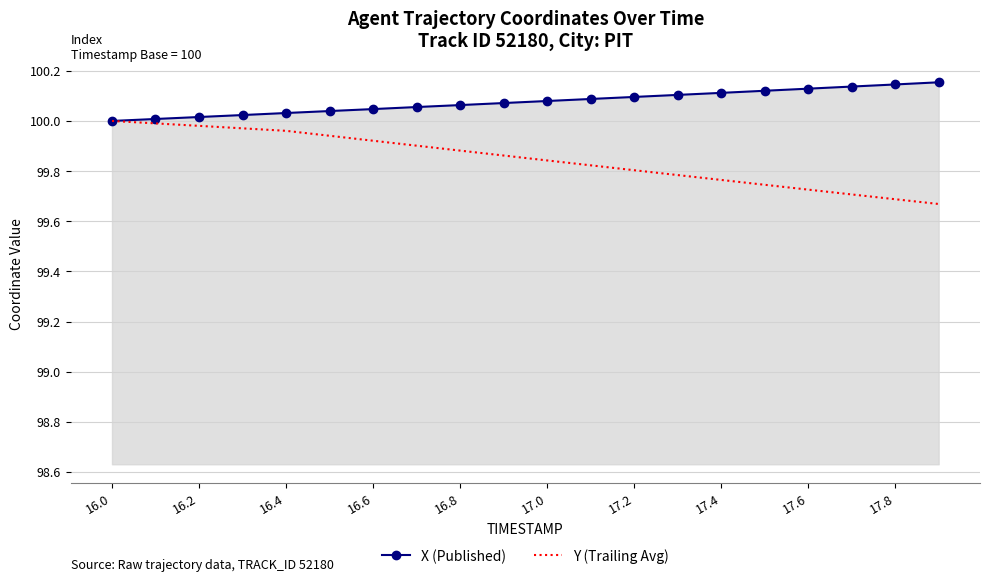

List the series in order of their overall mean, lowest first.

Y (Trailing Avg), X (Published)